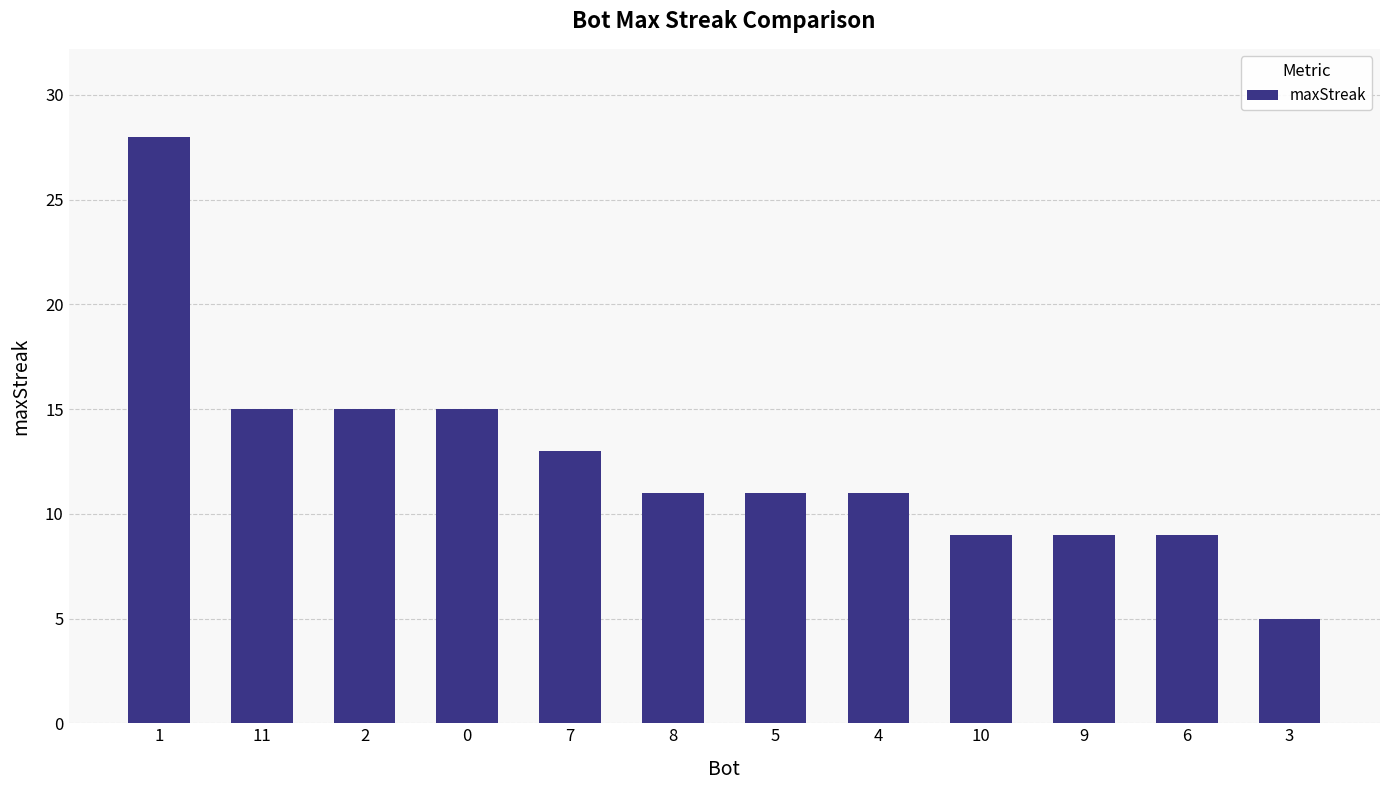

What position from the right is 10?

4